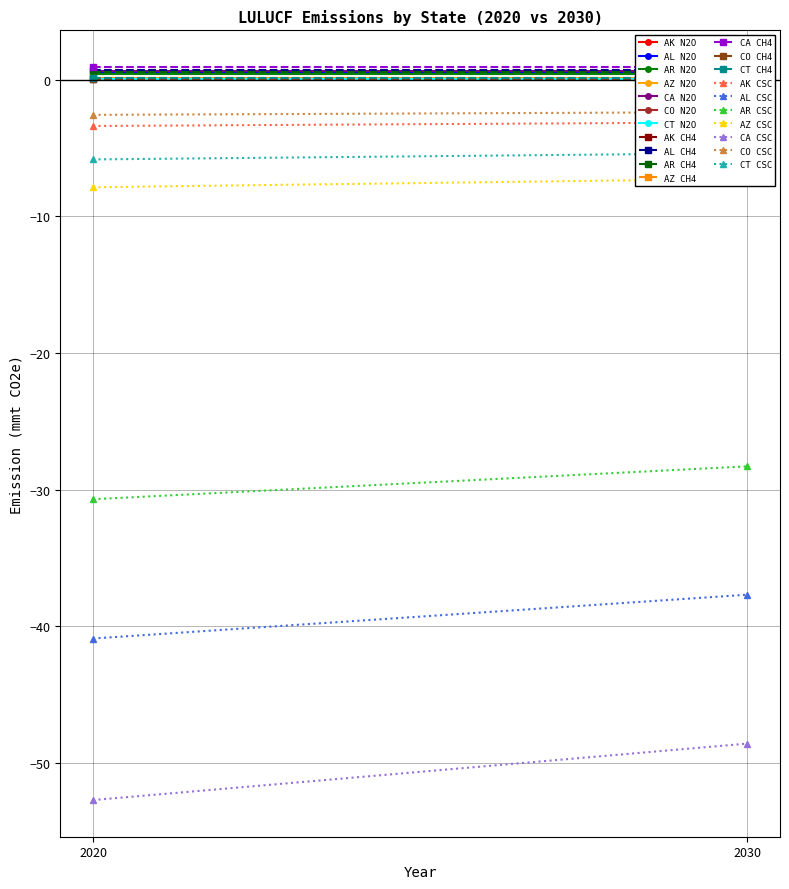

What is the label of the 4th point from the left?

AZ 2020